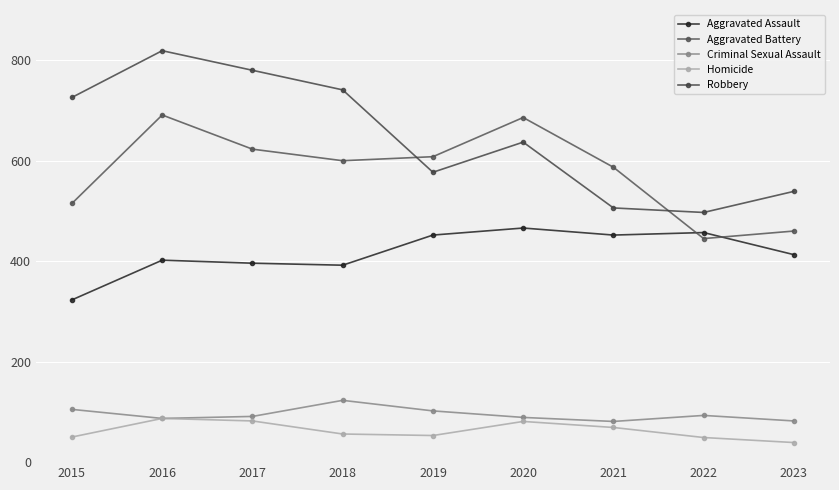

At which category does the chart reach its peak across all series?

2016